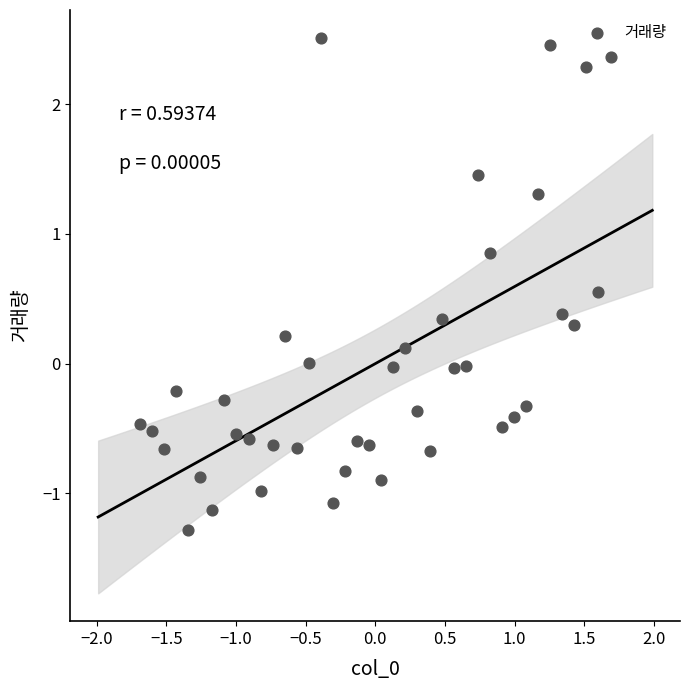

What is the range of X values (max minus min)?

3.4